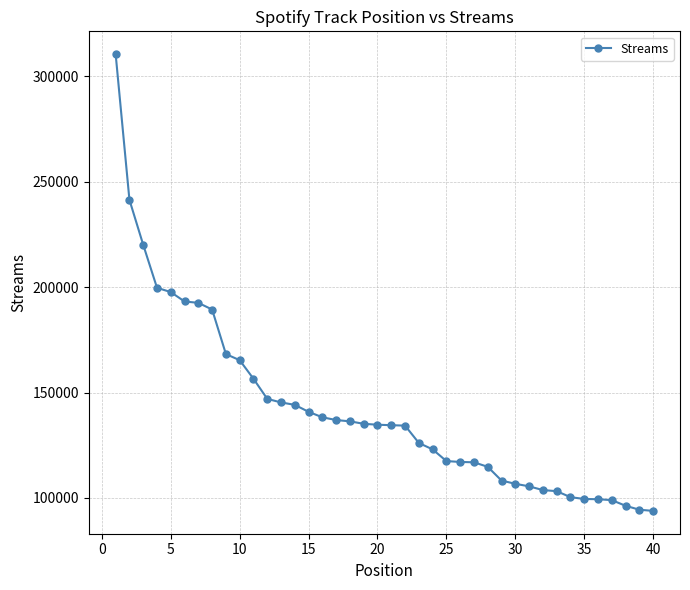

What is the value of the 37th point from the left?

98977